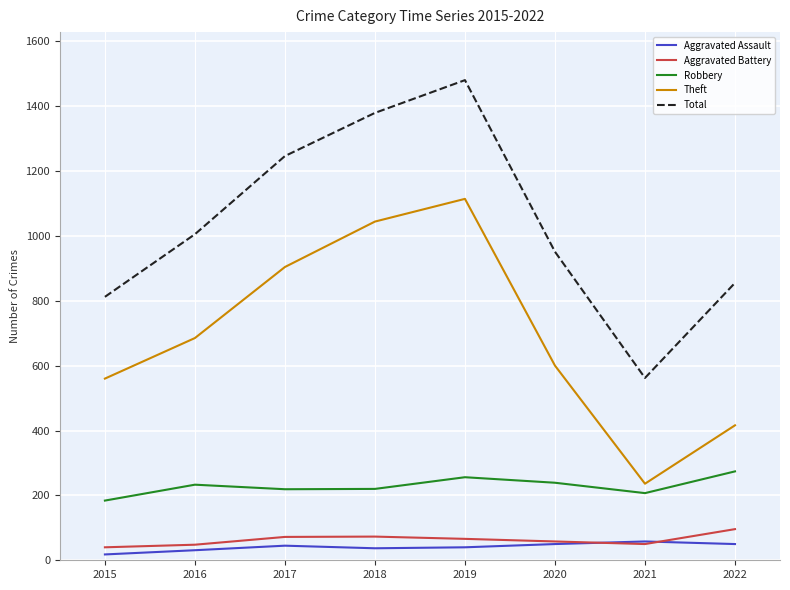

Between 2017 and 2022, which series saw the biggest shift?

Theft